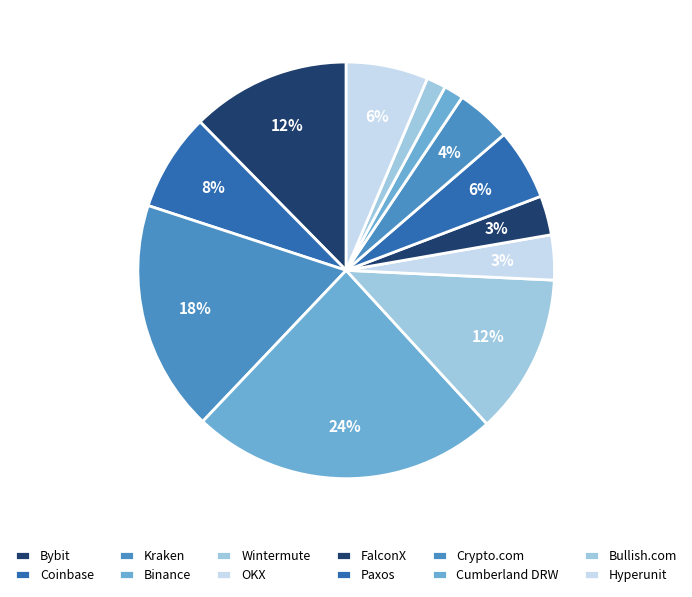

The Binance slice represents 12% of the pie. True or false?

False